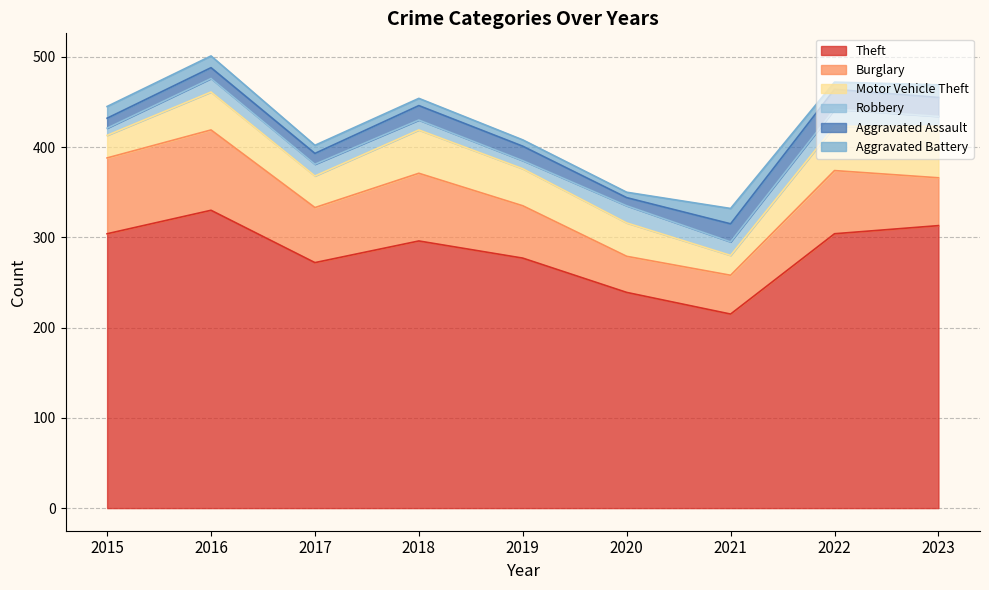

What is the difference between the Motor Vehicle Theft values at 2021 and 2022?

27